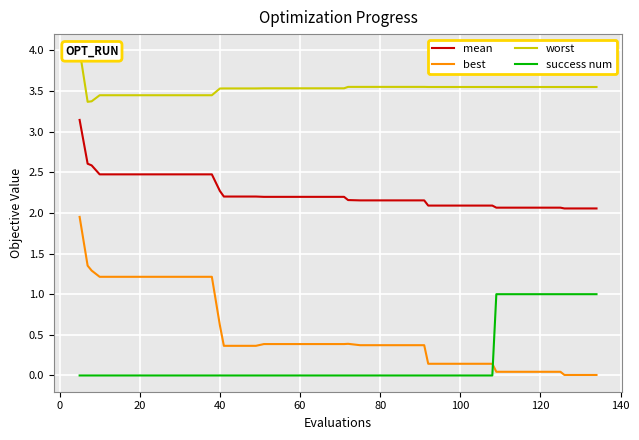

True or false: best and mean intersect in this chart.

False